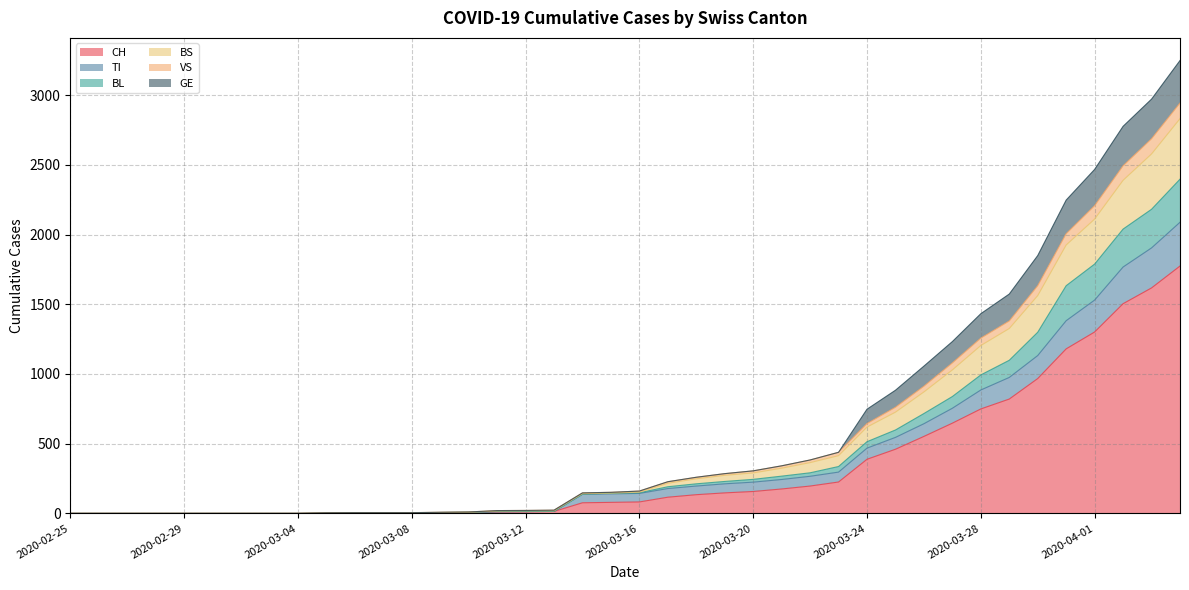

What is the difference between the highest and lowest values at 2020-03-13?

9